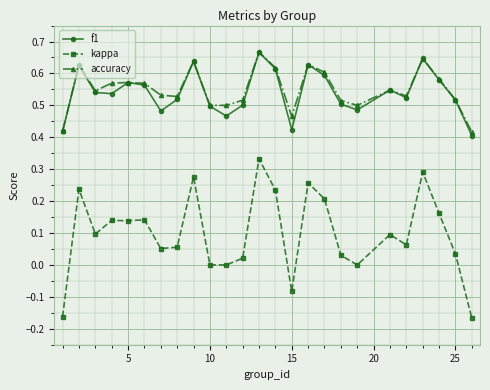

True or false: kappa and f1 cross at least once.

False